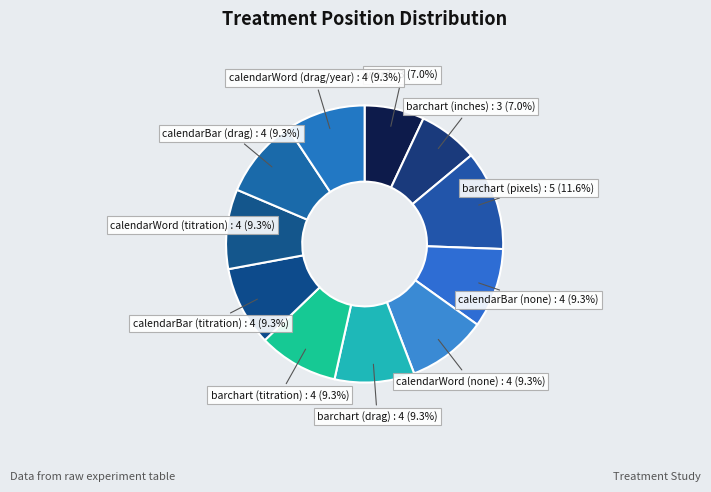

How many segments does this pie chart have?

11